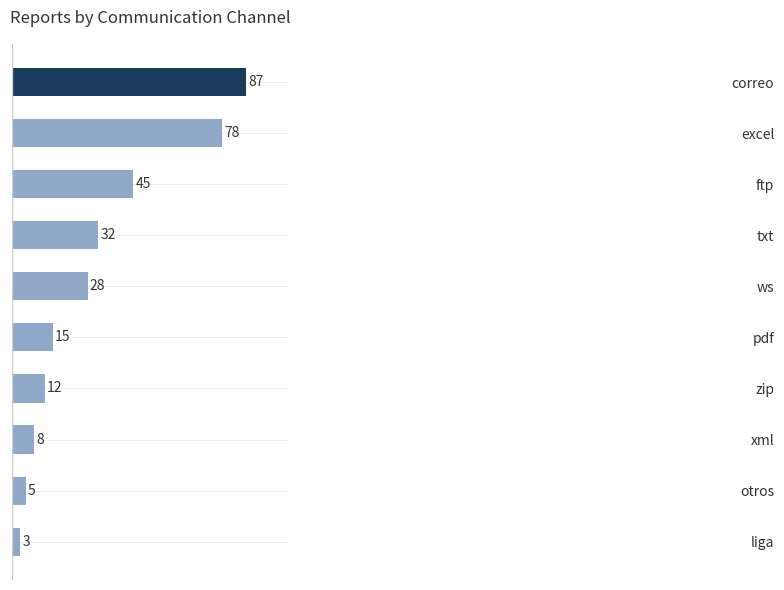

Which has a higher value, excel or zip?

excel